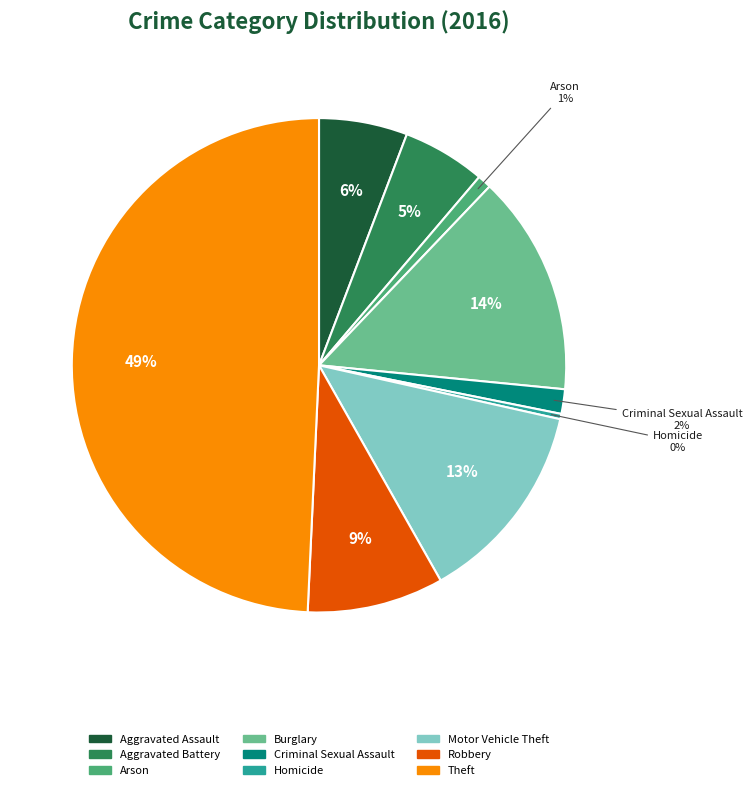

To the nearest percent, what percentage of the pie is Motor Vehicle Theft?

13%